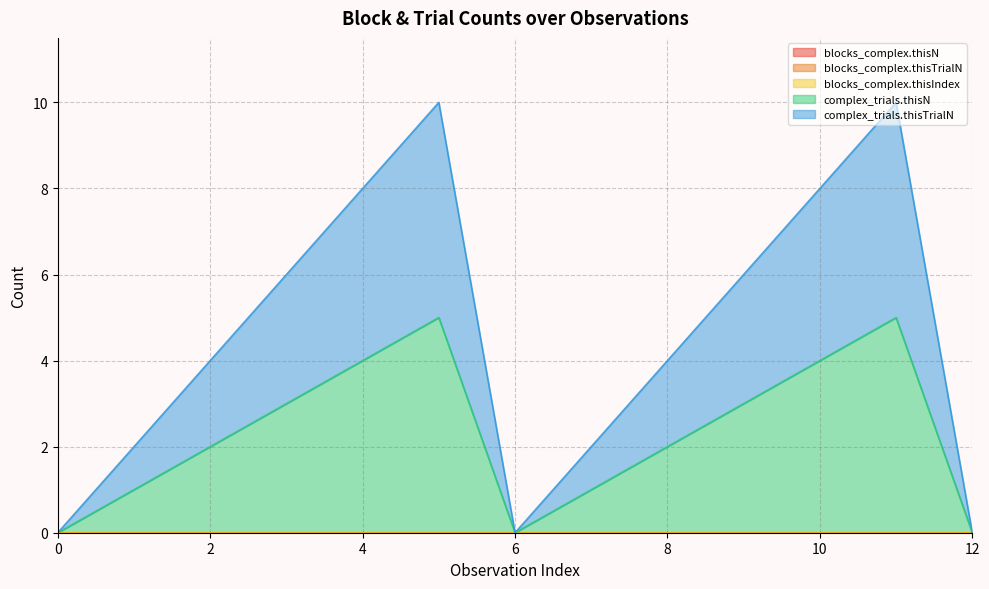

True or false: complex_trials.thisTrialN and blocks_complex.thisIndex cross at least once.

False